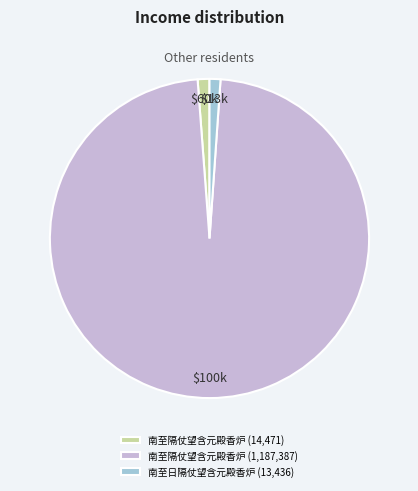

Between 南至日隔仗望含元殿香炉 (13,436) and 南至隔仗望含元殿香炉 (1,187,387), which is larger?

南至隔仗望含元殿香炉 (1,187,387)